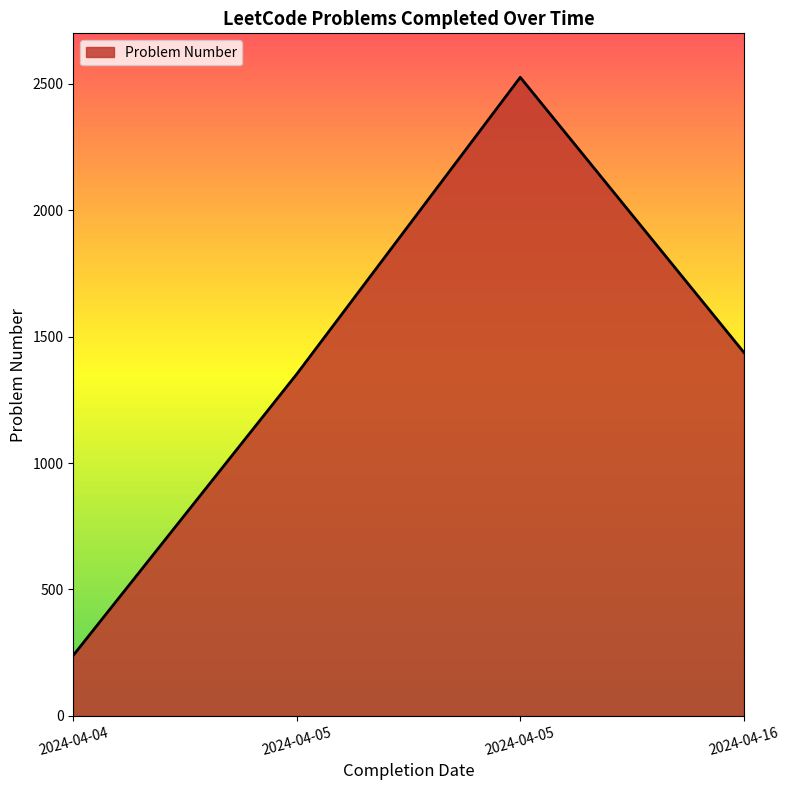

True or false: there are more than 1 points higher than both neighbors.

False